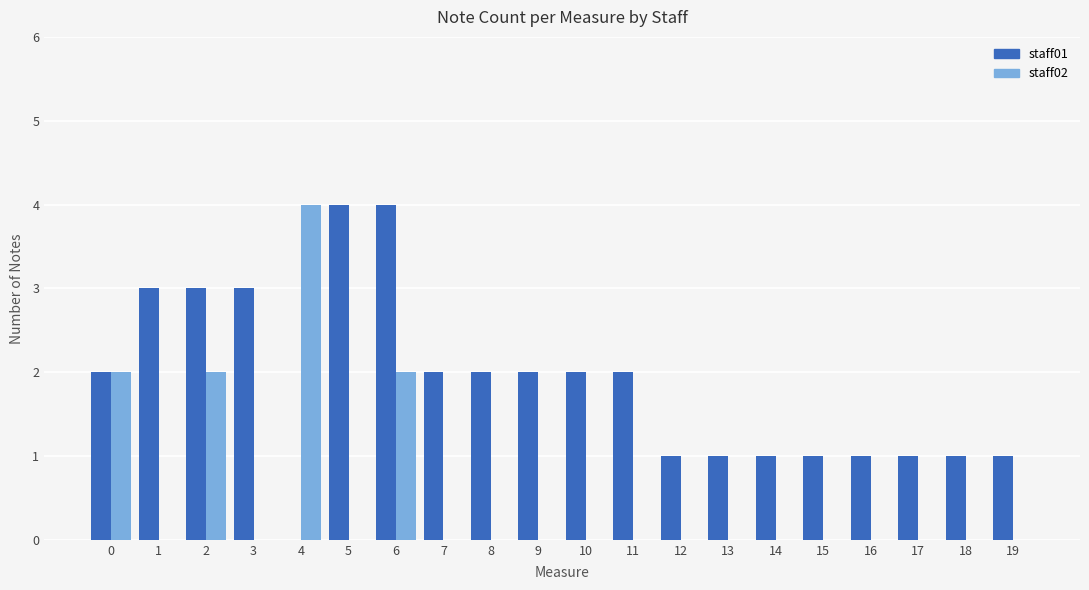

How many groups of bars are there?

20